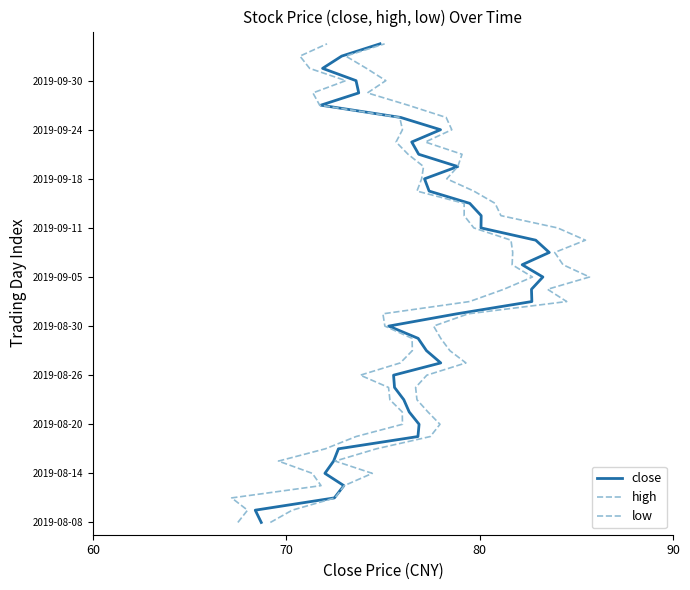

How many positive values does the high series have?

39